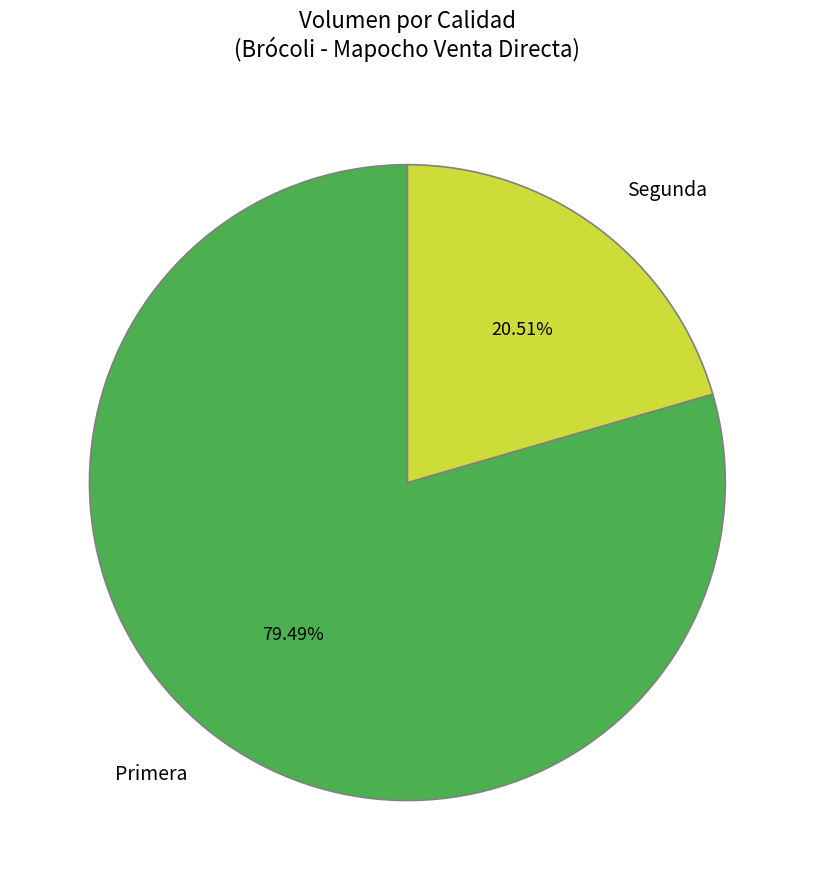

To the nearest percent, what is the average slice percentage?

50%